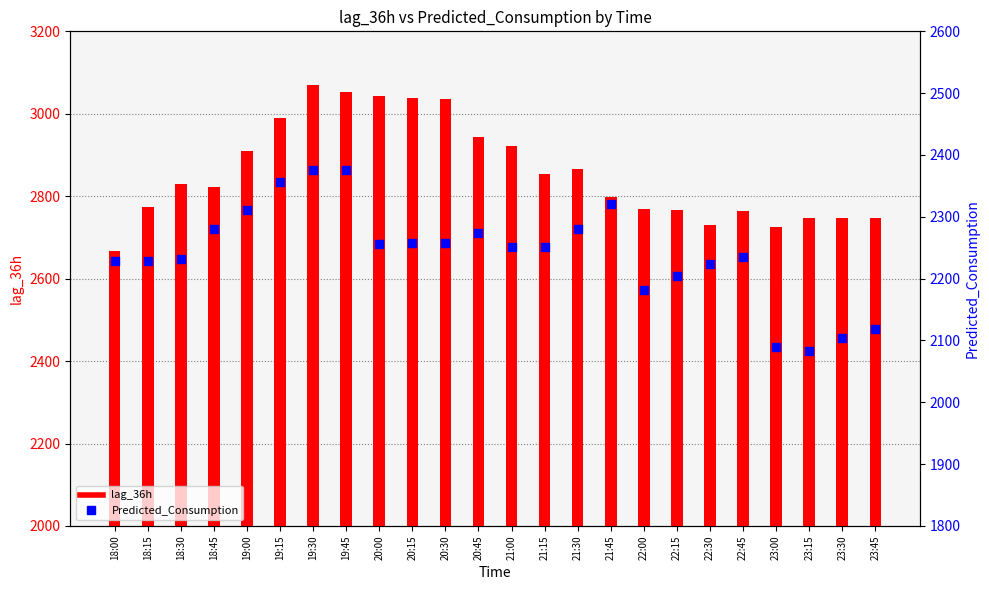

Which series reaches the maximum Y coordinate?

lag_36h